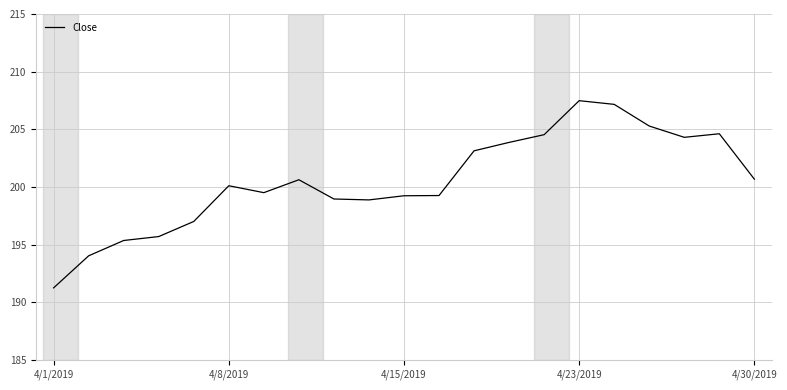

What is the greatest value displayed?

207.5